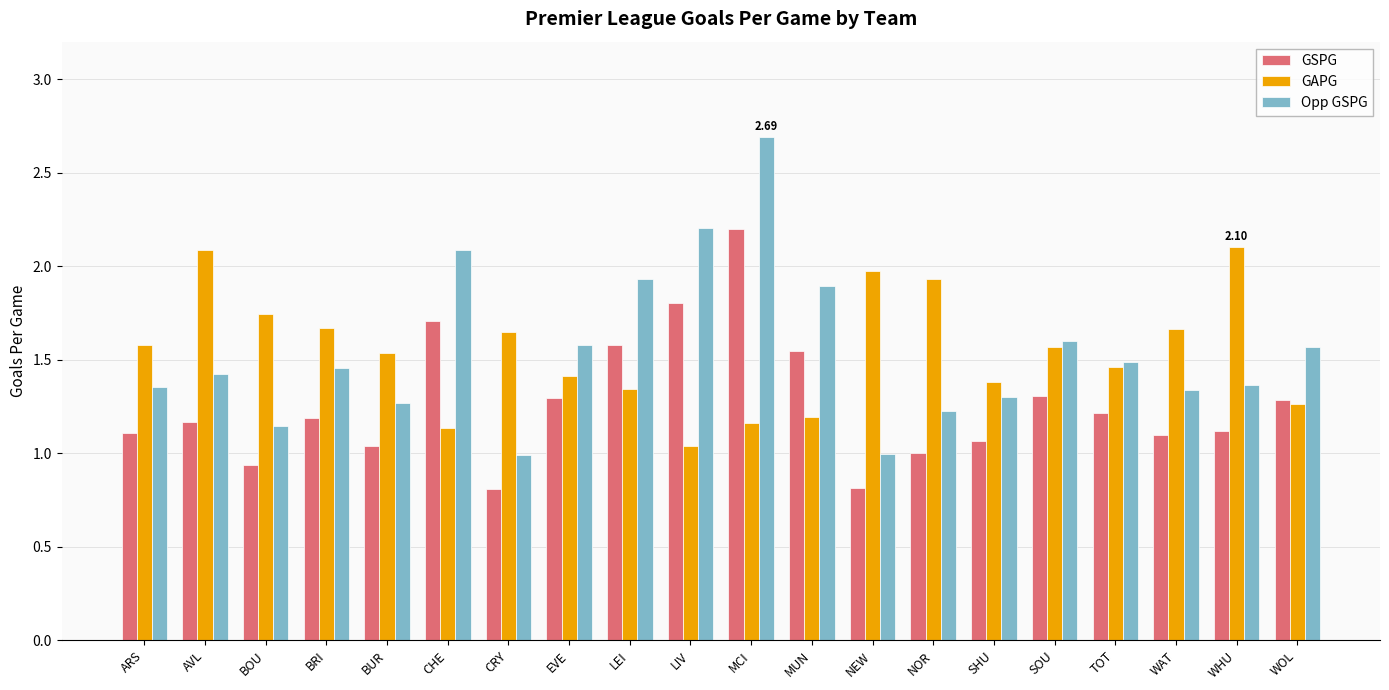

Which category has the highest value across all series?

MCI